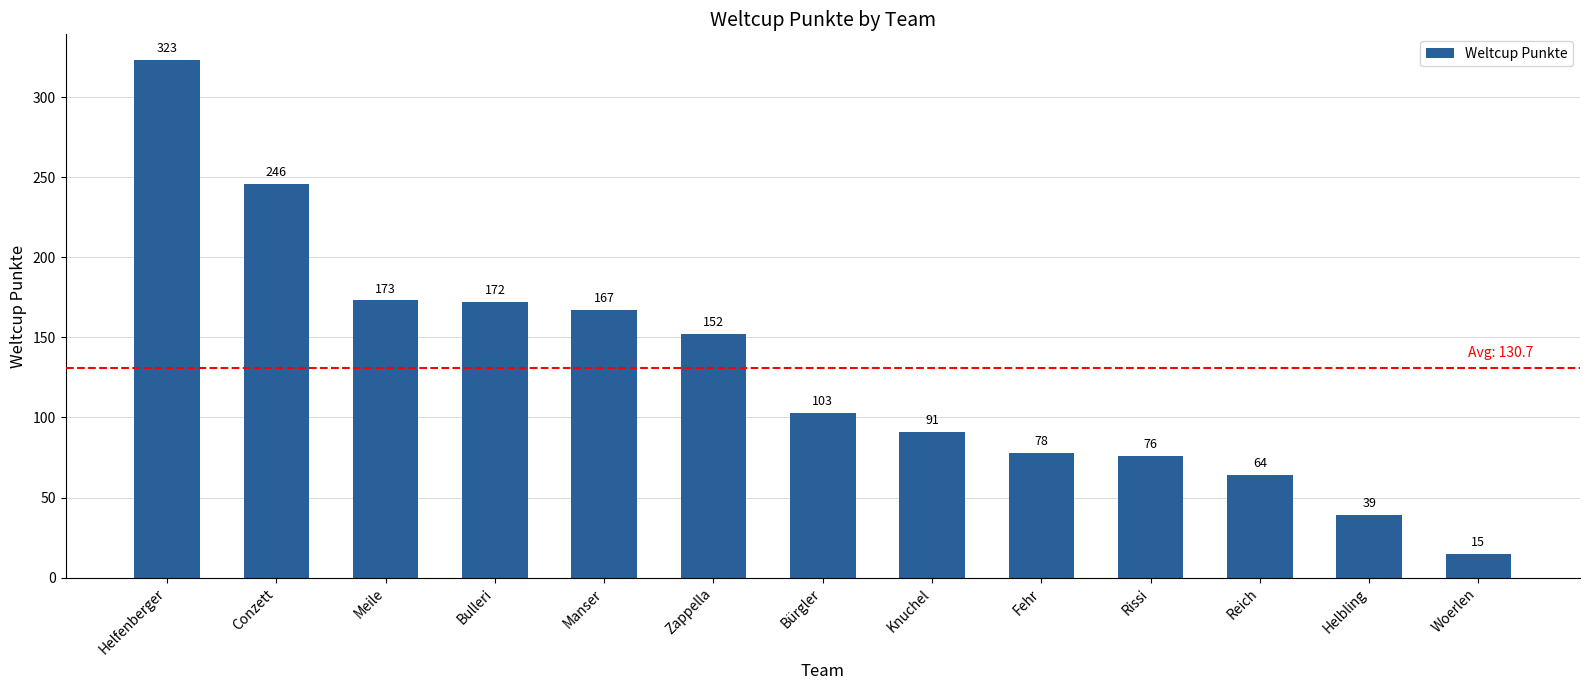

The value at Reich is 64. True or false?

True